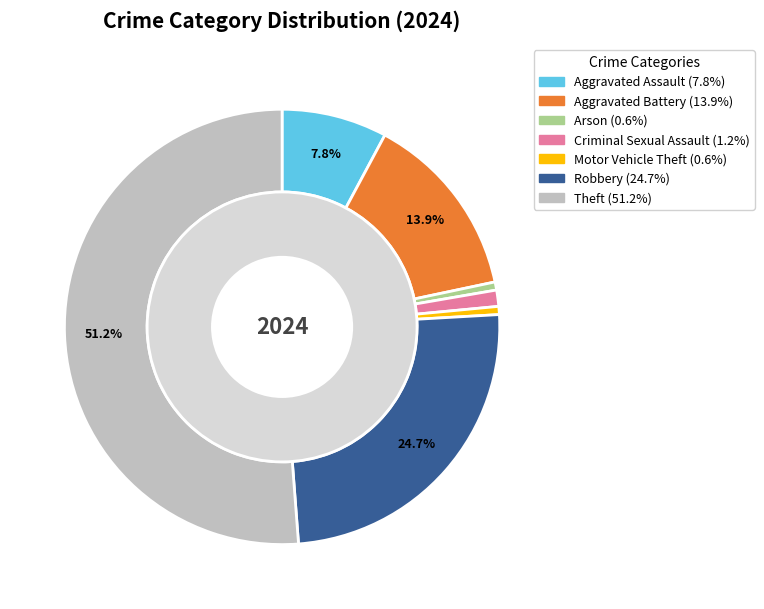

Which category has the biggest portion of the pie?

Theft